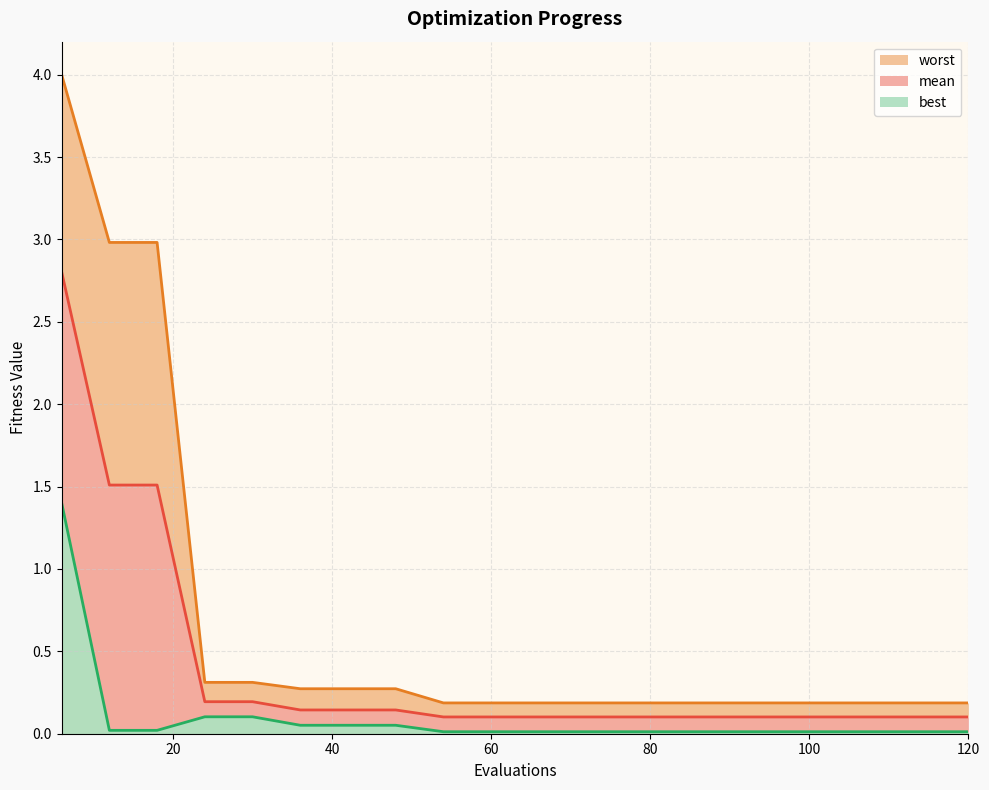

What is the maximum value for best?

1.4